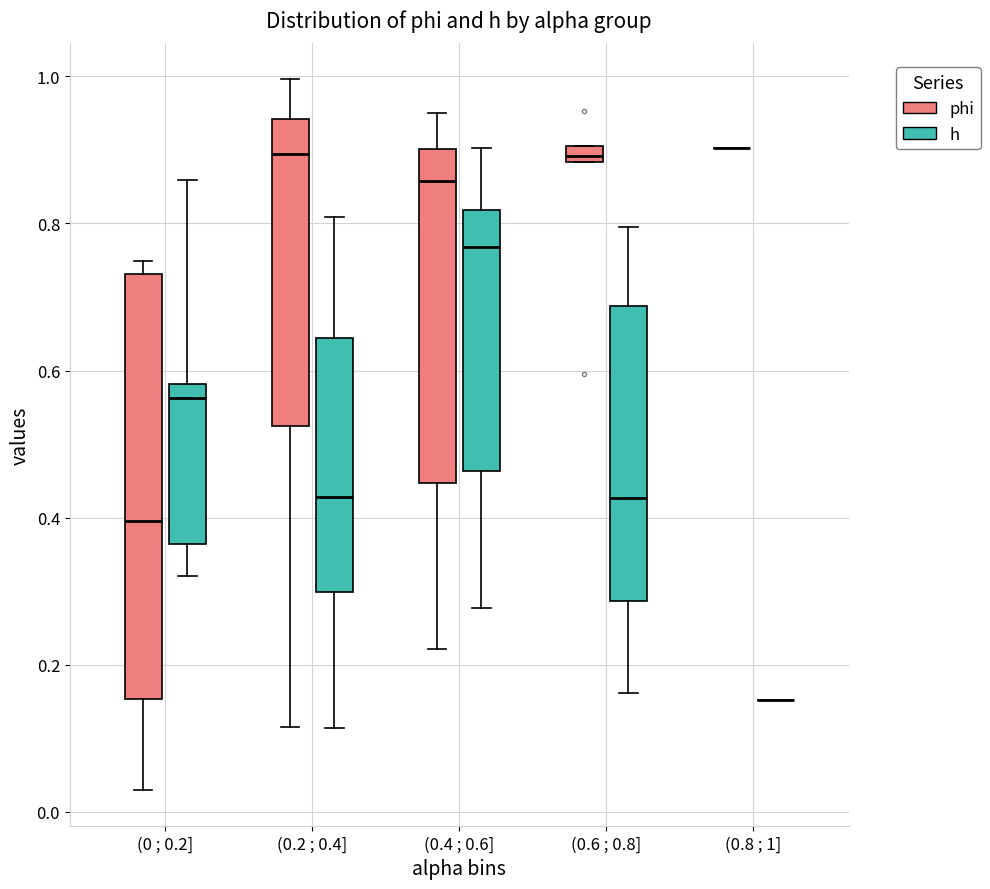

Comparing the boxes themselves (not the whiskers), which one is the tallest?

(0 ; 0.2] (phi)